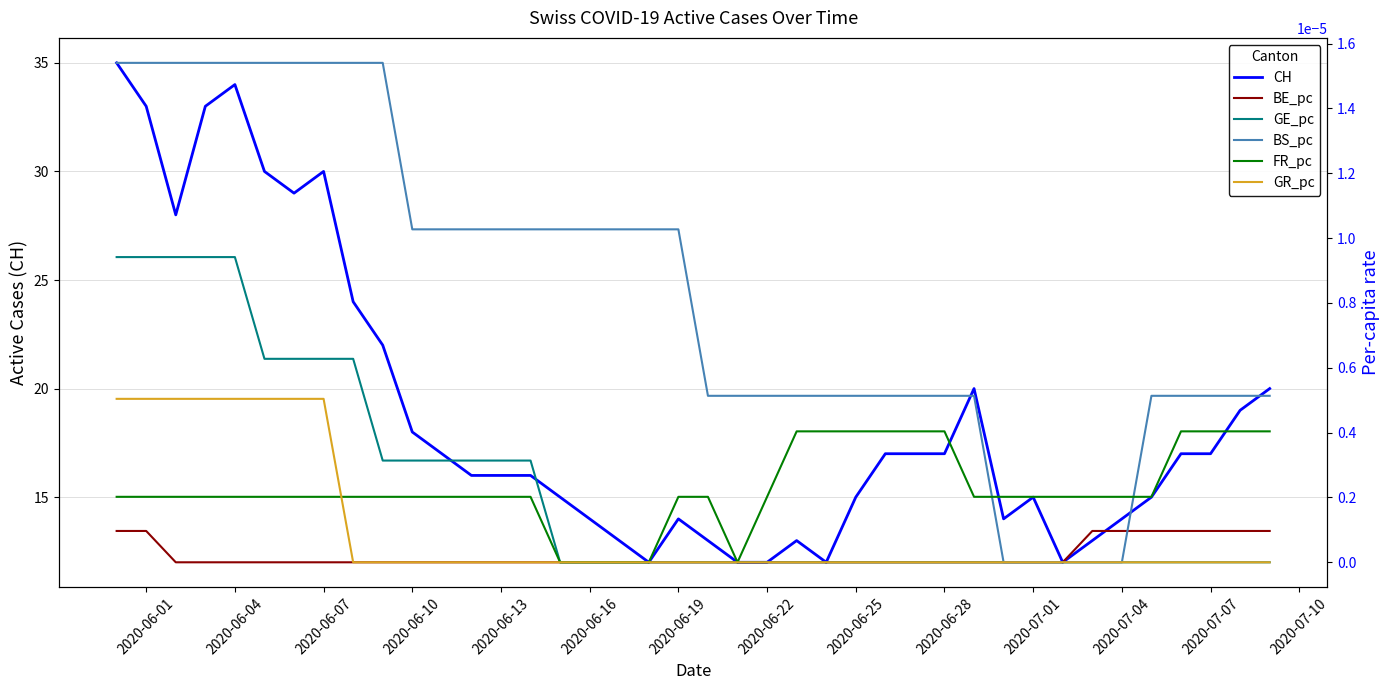

How many data points in BS_pc are above 0?

35